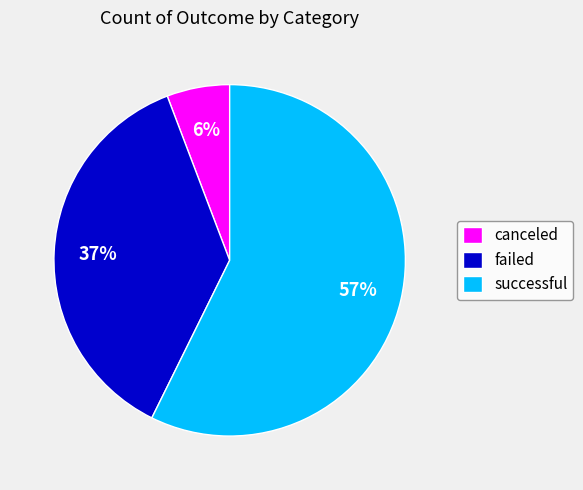

True or false: failed accounts for 43% of the total.

False